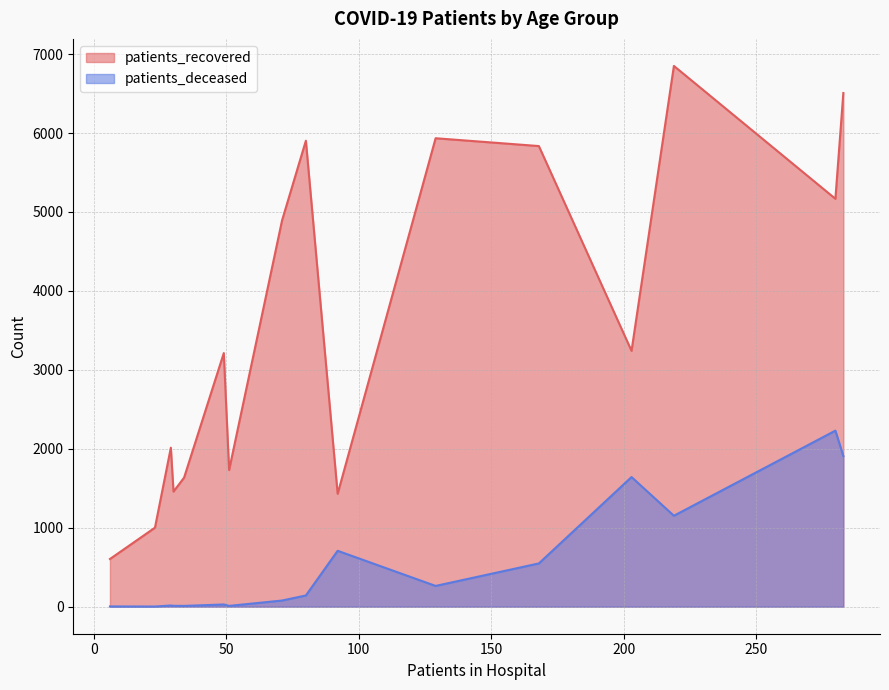

True or false: patients_deceased and patients_recovered intersect in this chart.

False